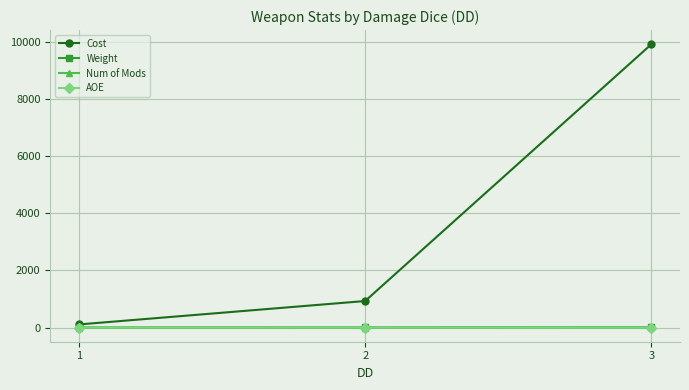

At which category is the sum across all series the highest?

3